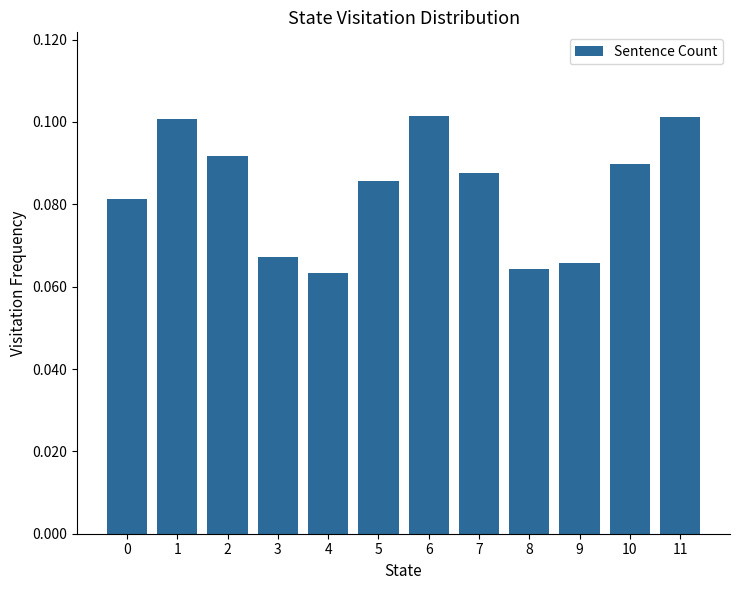

The chart shows a value of 0.1 at 11. True or false?

True